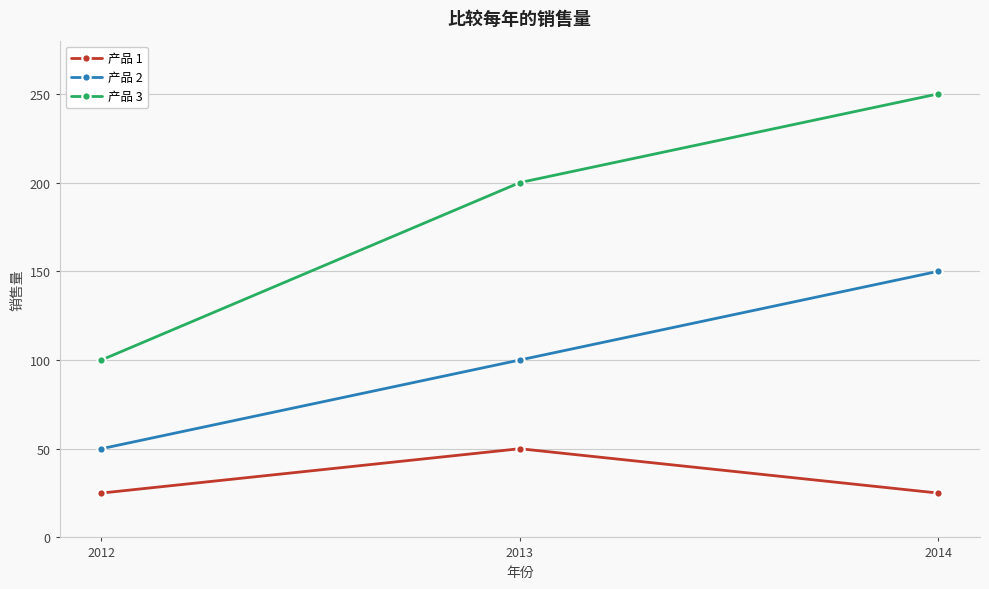

Between 2012 and 2013, which series saw the biggest shift?

产品 3